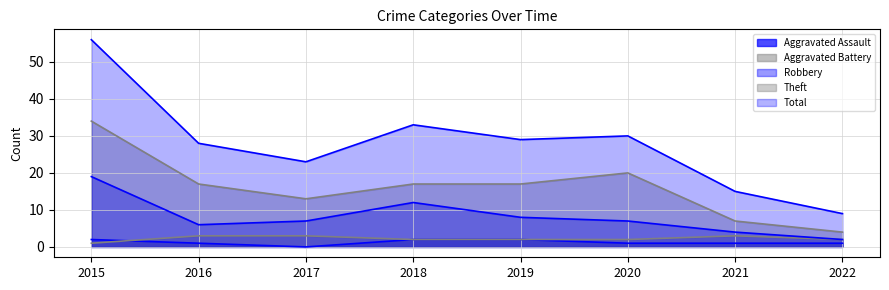

Which series has the largest total across all categories?

Total